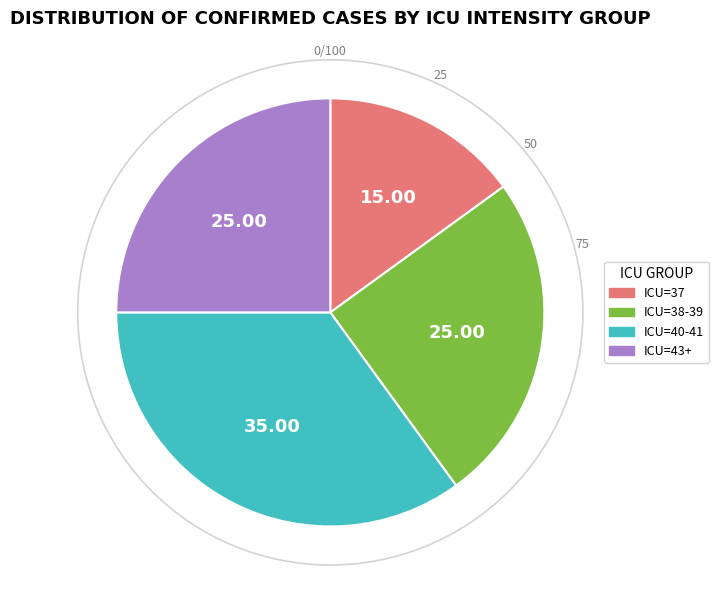

Which slice is the largest?

ICU=40-41